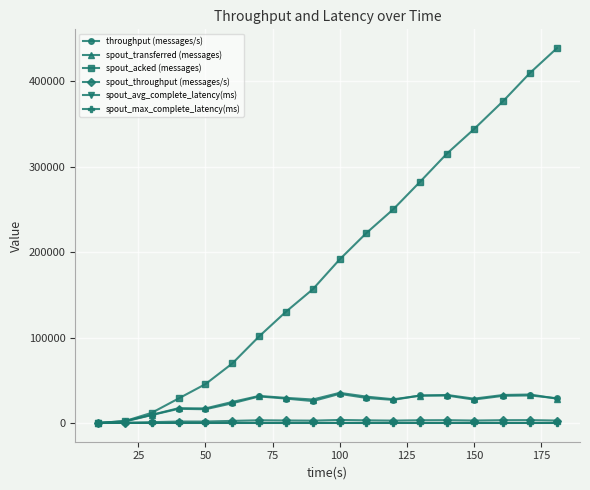

Which series has the widest spread of values?

spout_acked (messages)